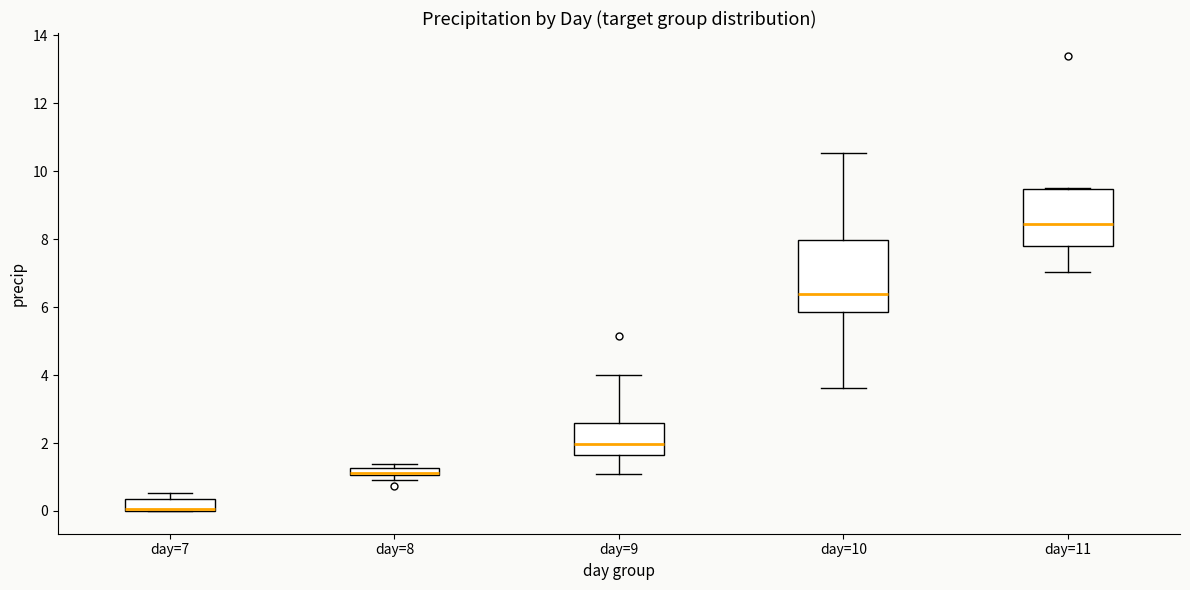

Where does the median line of the box for day=11 sit on the y-axis? The values are not printed on the chart, so give them approximately, as read against the axis.

8.4